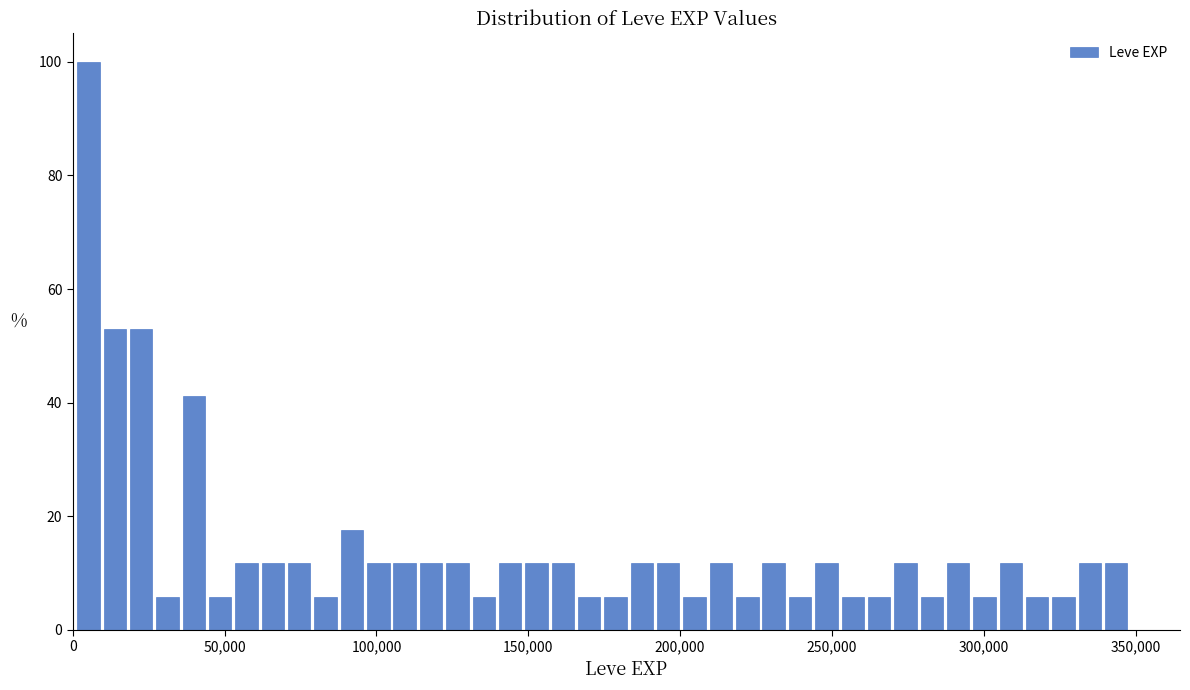

Read against the x-axis, roughly where is the centre of the tallest bar?

5000